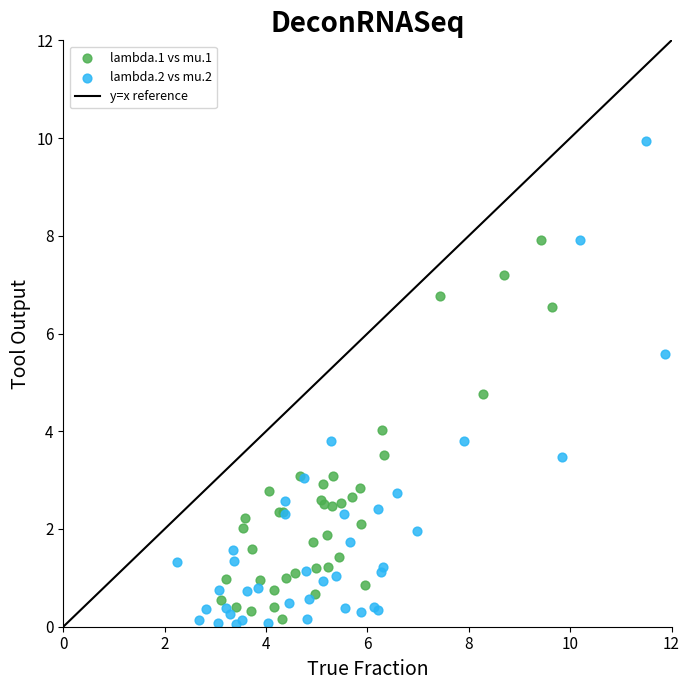

Which series reaches the maximum Y coordinate?

lambda.2 vs mu.2